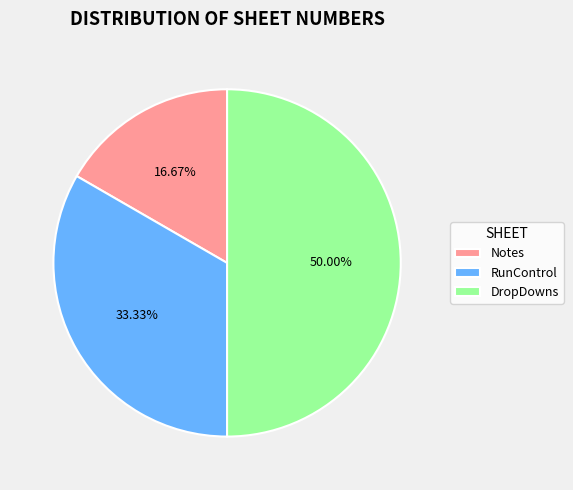

Is it true that Notes is 17% of the pie?

True